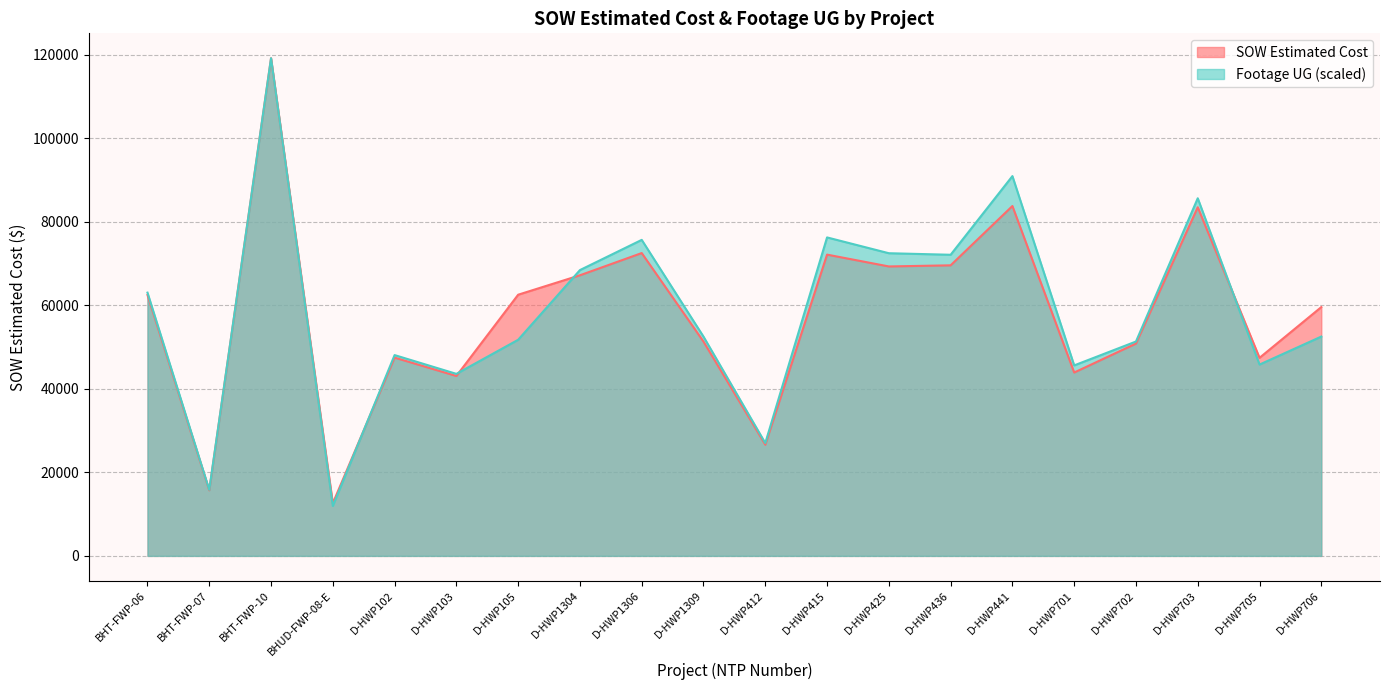

What is the value of the Footage UG point at the 19th from the left?

45802.7